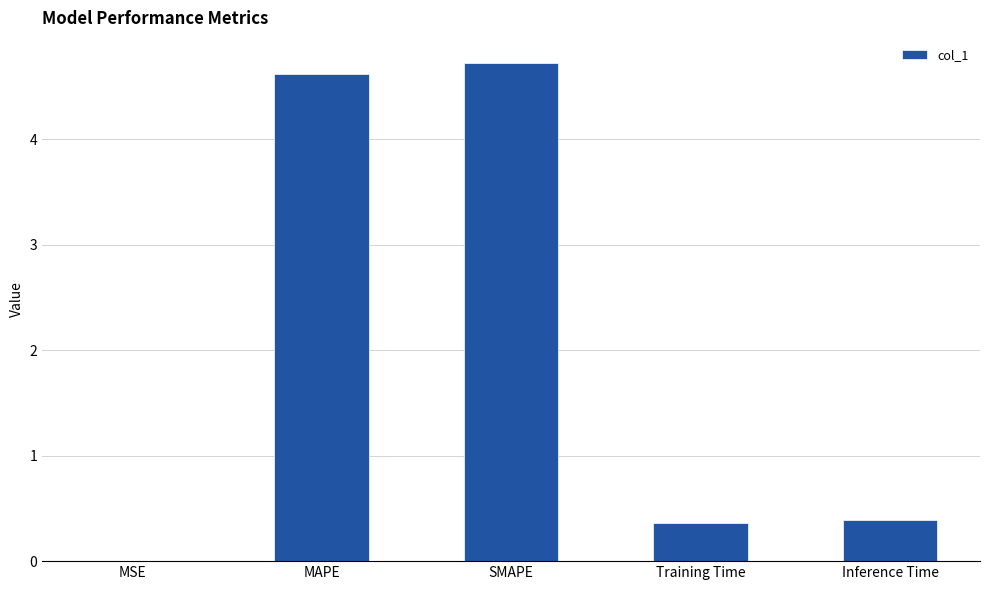

Are the bars horizontal?

No